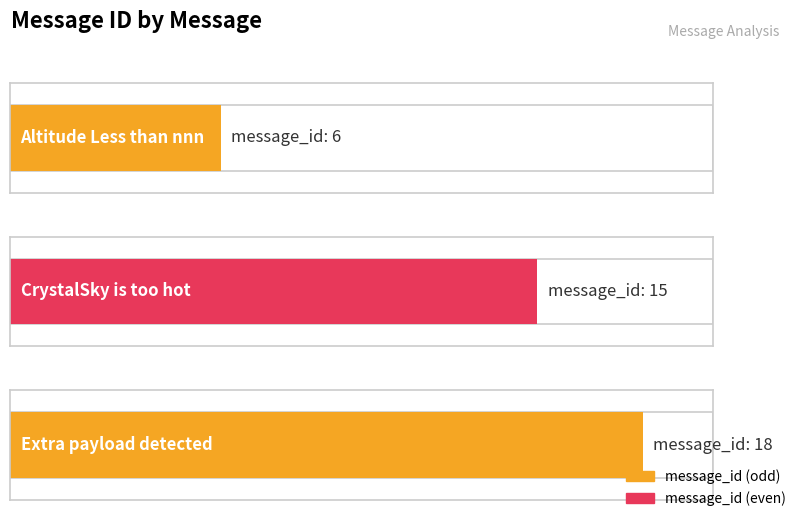

At which label is the value closest to 12?

CrystalSky is too hot